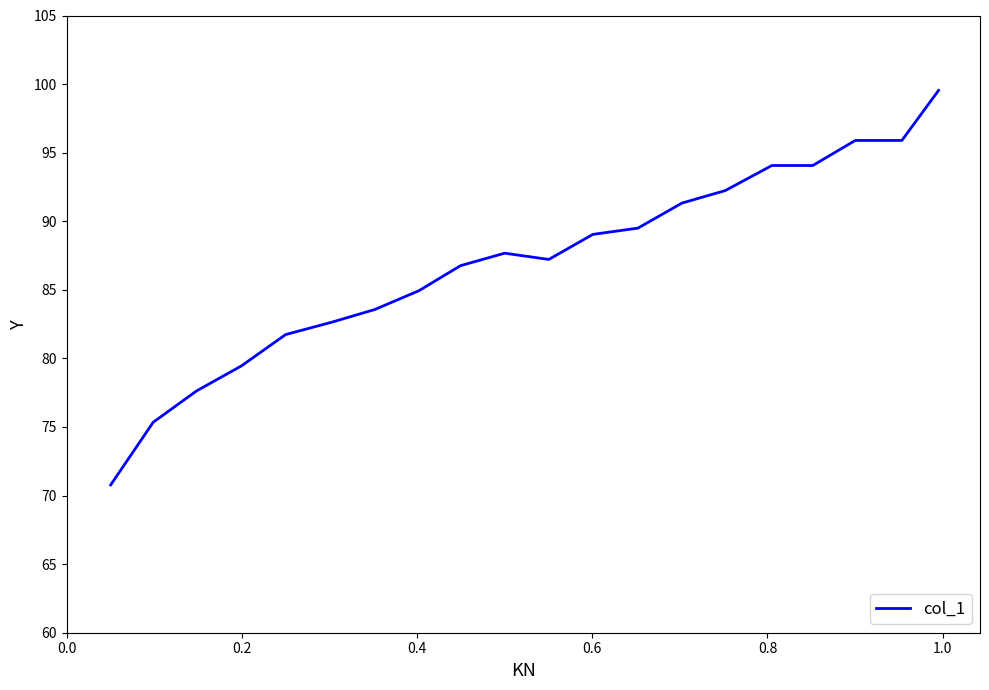

What is the maximum value shown in the chart?

99.5